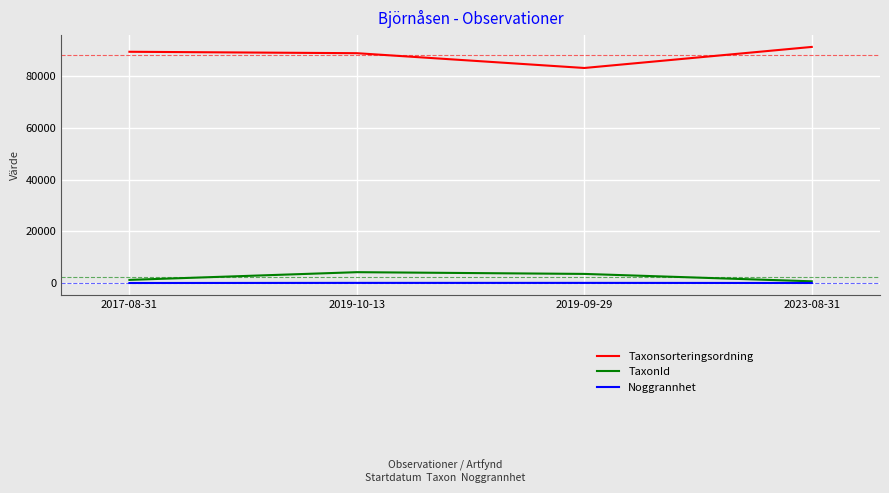

The Noggrannhet series shows 10 at 2023-08-31. True or false?

True